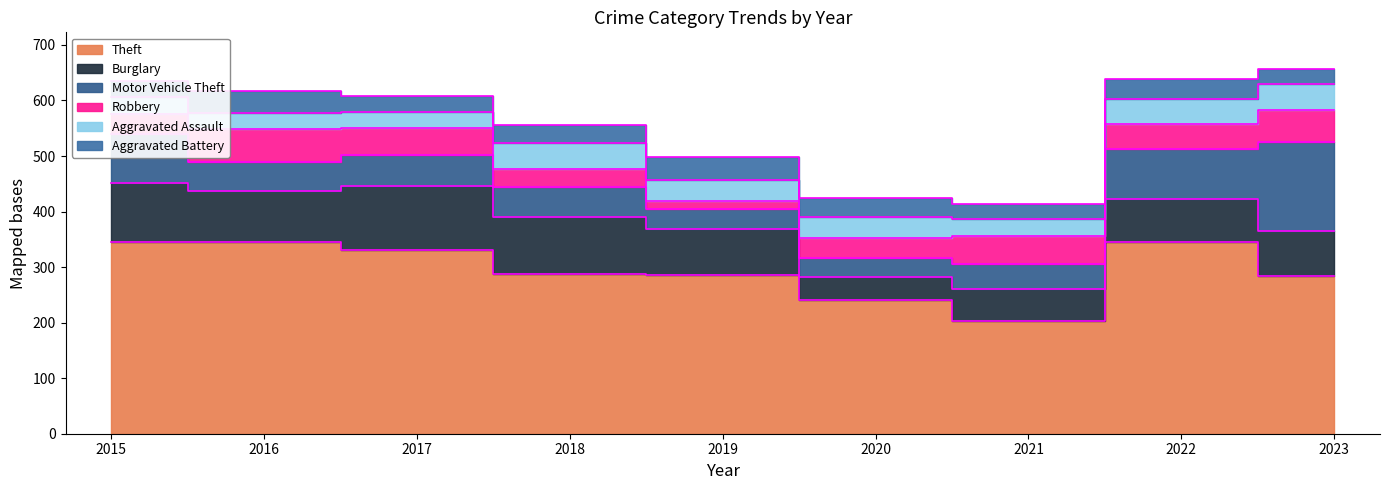

Which series has the largest total across all categories?

Theft